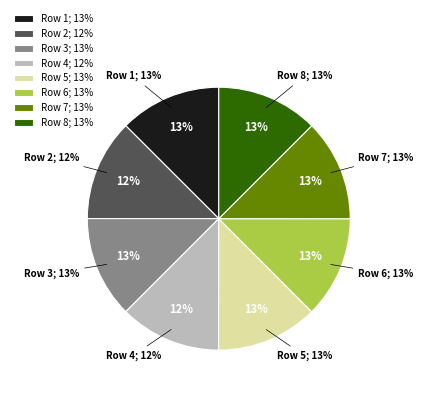

What percentage is NOT represented by Row 8?

87.5%